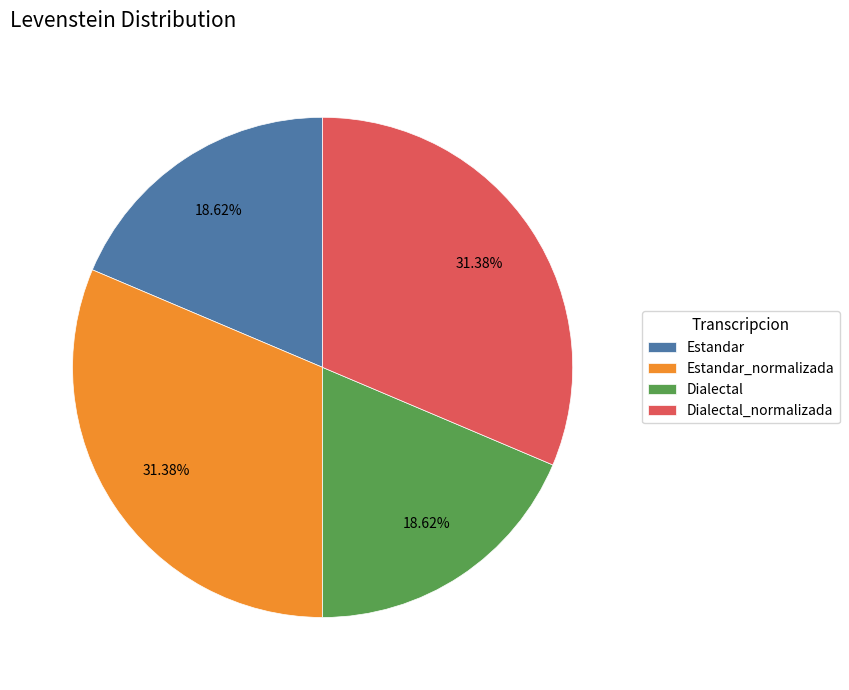

Is Estandar the majority of the pie?

No